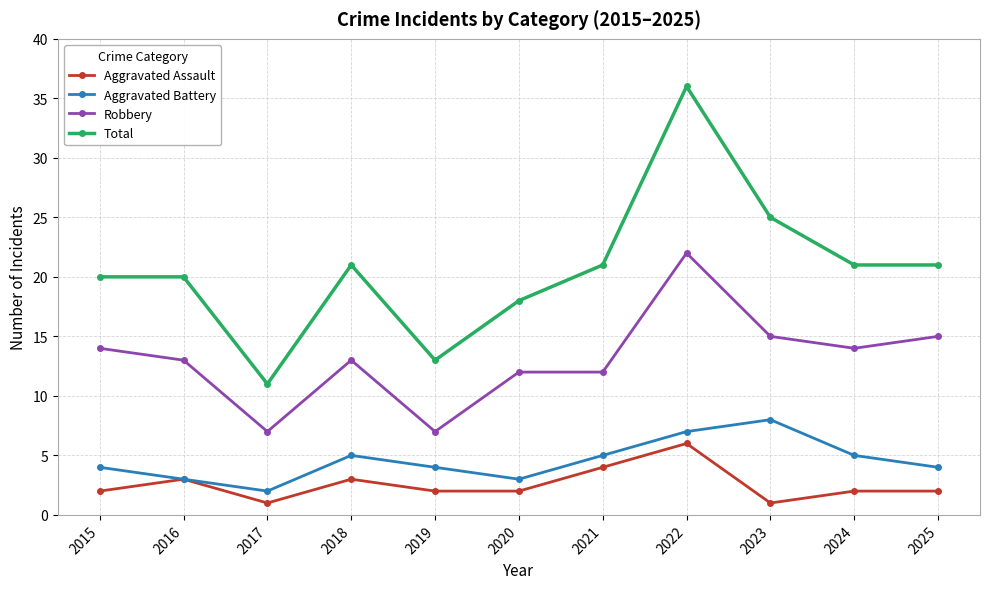

Which label corresponds to the largest value in the chart?

2022